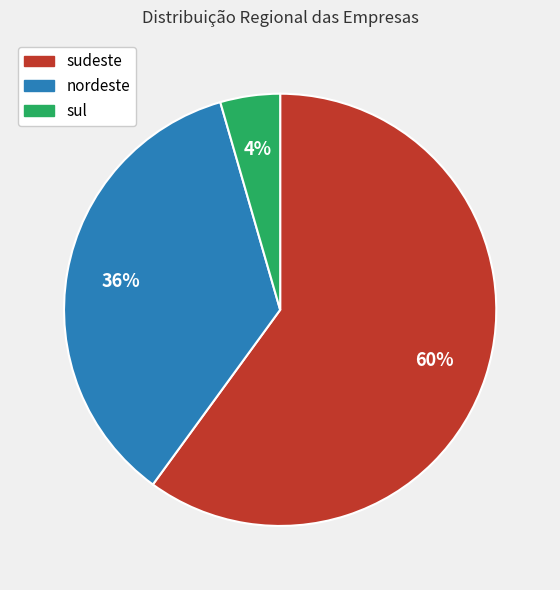

Approximately how many times larger is the value at sudeste compared to nordeste?

1.7